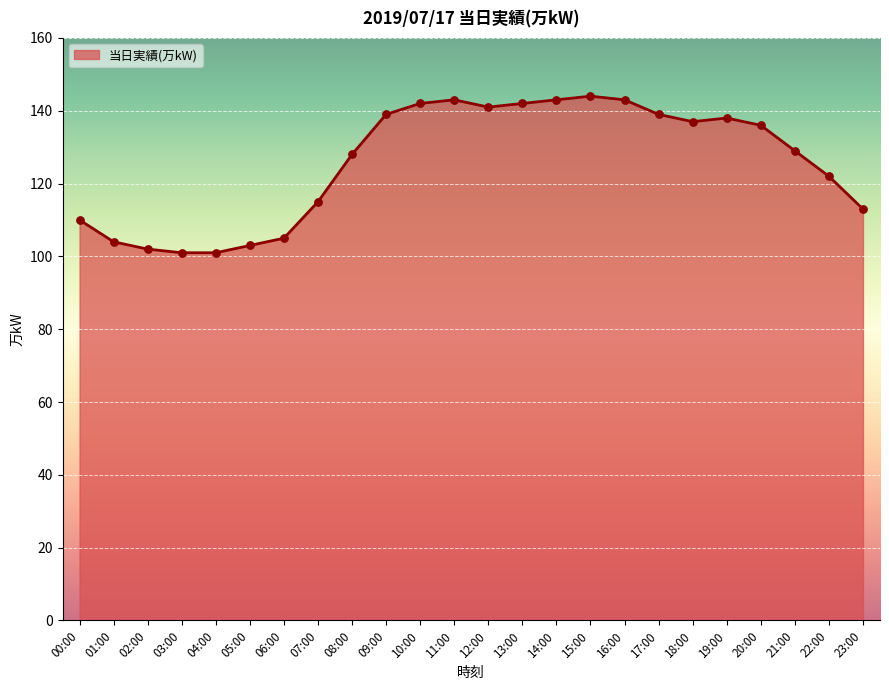

Between 15:00 and 22:00, which is larger?

15:00